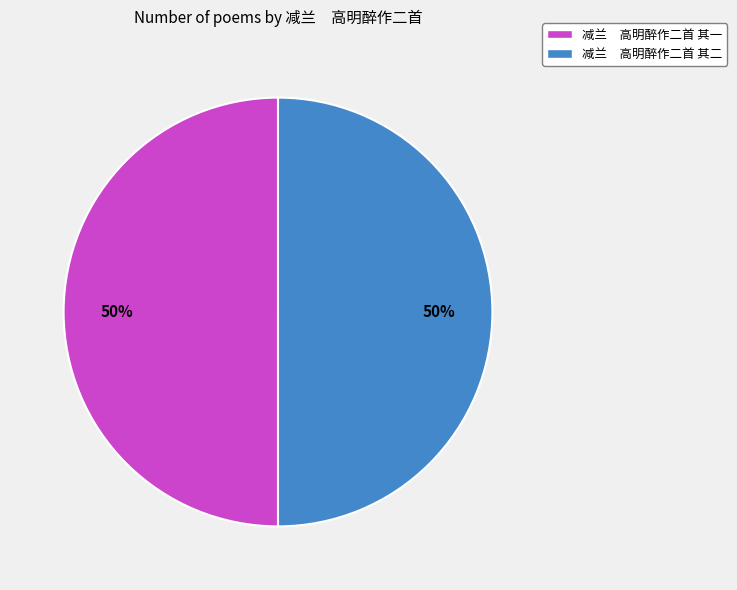

To the nearest percent, what percentage of the pie is 减兰 高明醉作二首 其二?

50%